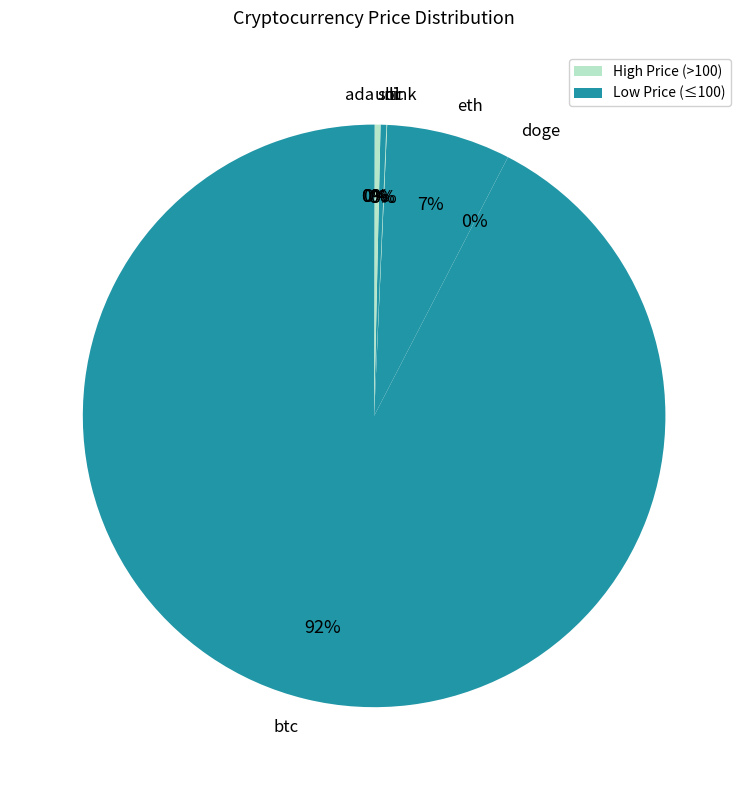

True or false: ltc accounts for 0% of the total.

True